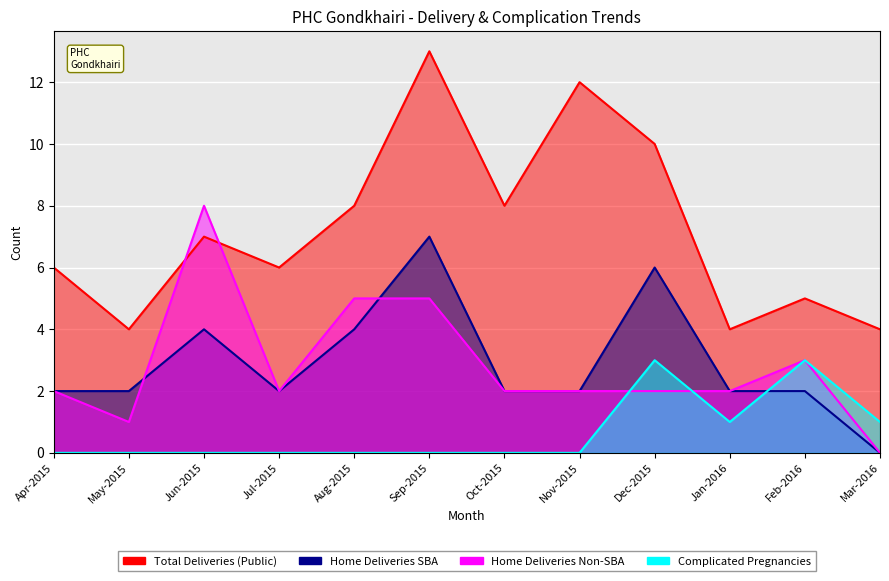

Count the Home Deliveries Non-SBA values in the range 2 to 5.

9